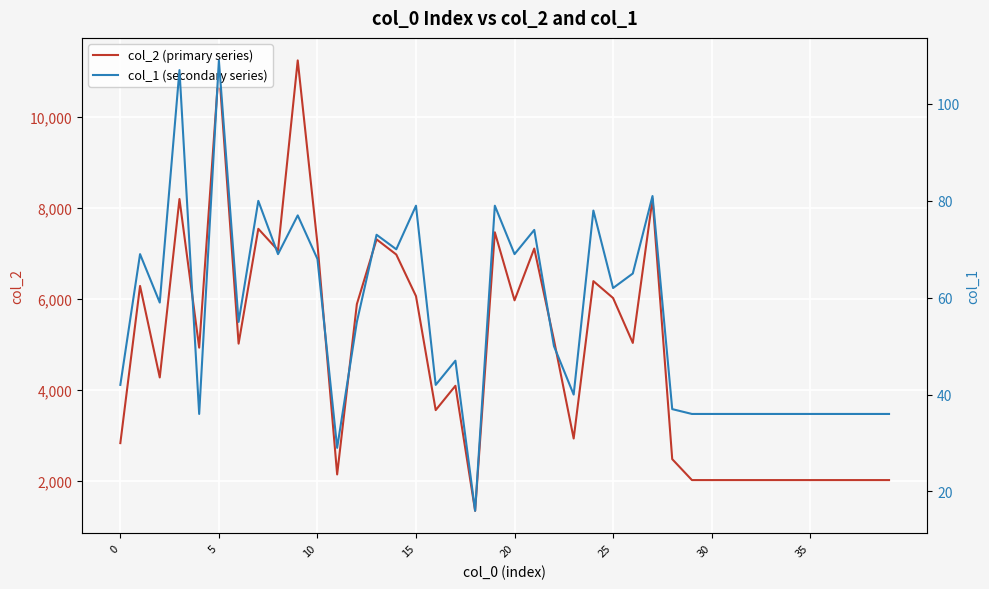

What is the highest value of the col_2 (primary series) series?

11247